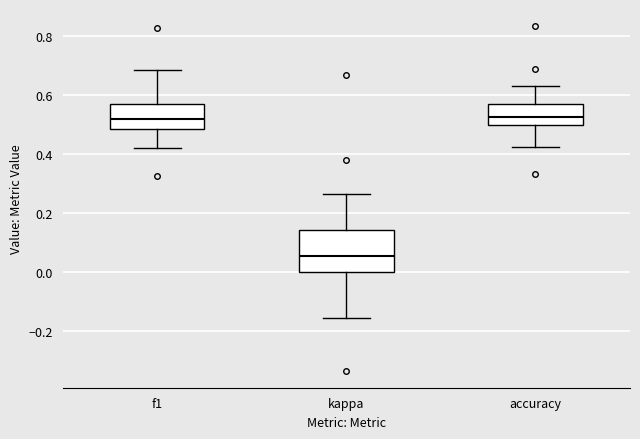

Comparing the boxes themselves (not the whiskers), which one is the tallest?

kappa